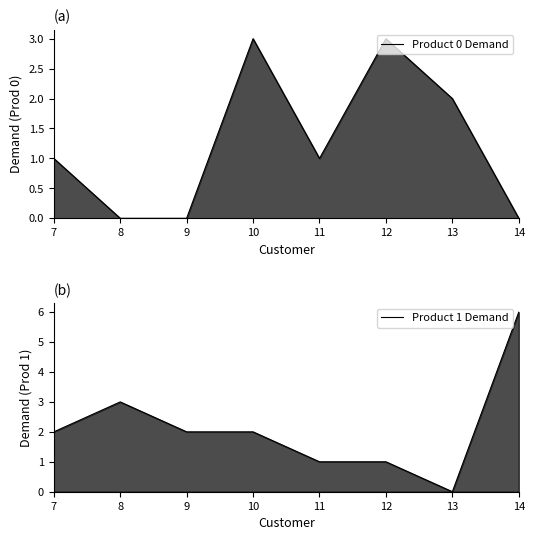

At which category is the sum across all series the highest?

14